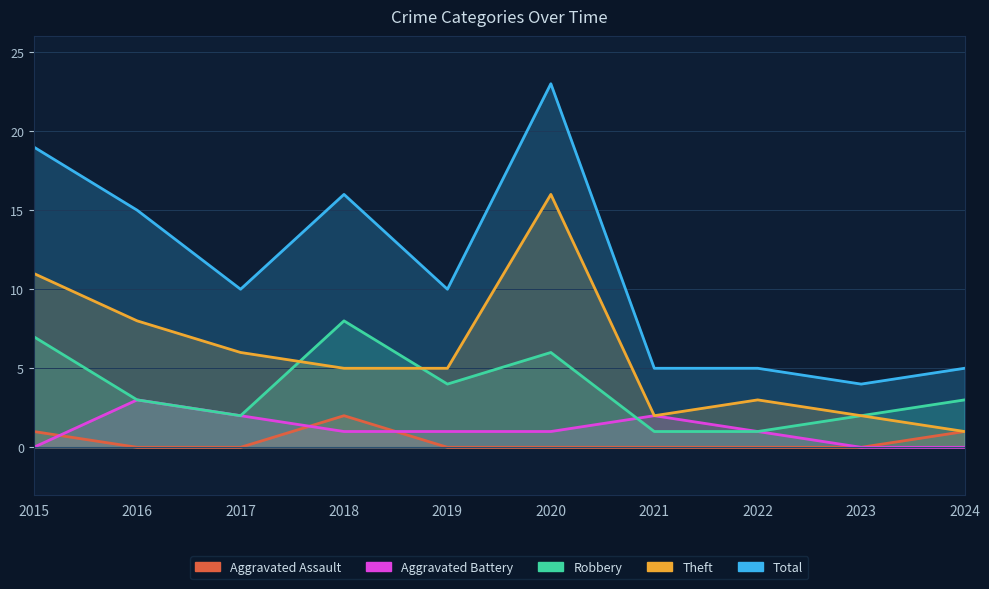

List the labels in order of Total value, largest first.

2020, 2015, 2018, 2016, 2017, 2019, 2021, 2022, 2024, 2023